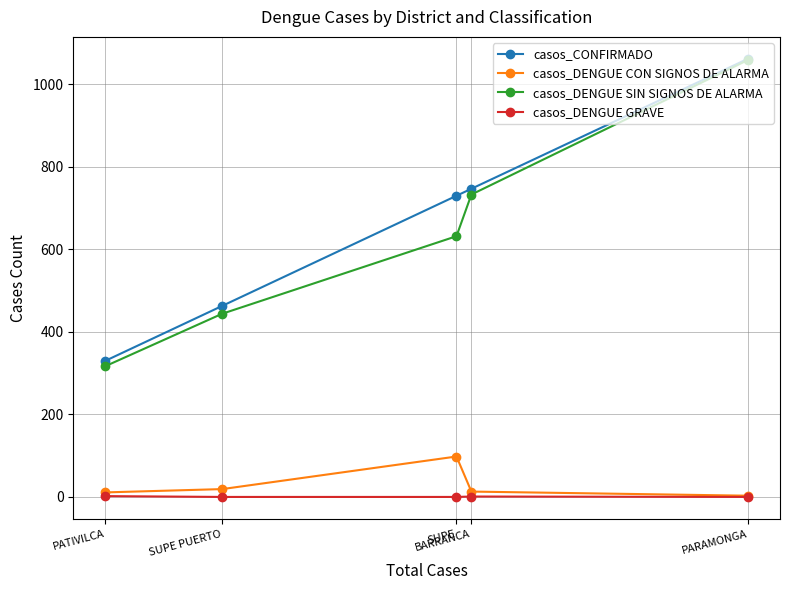

At how many categories does at least one series exceed 508?

3